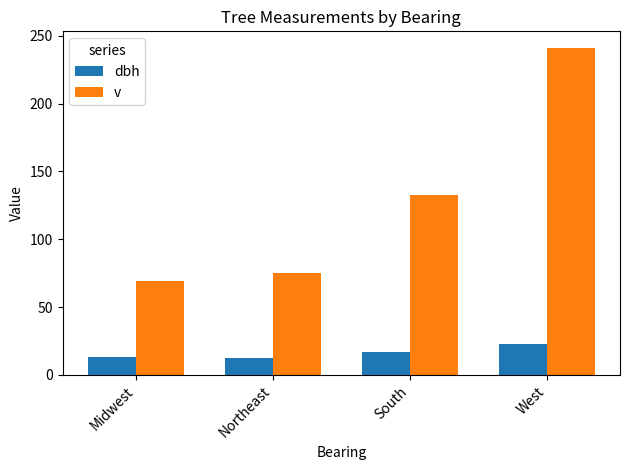

How many data points in dbh are less than 16?

2